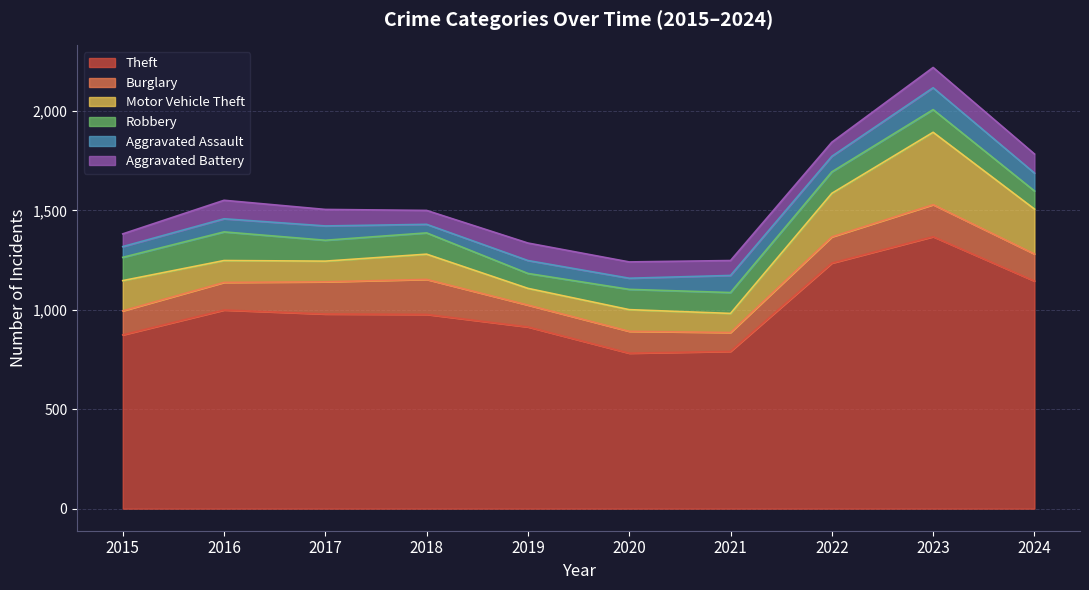

The value of Aggravated Battery at 2017 is 54. True or false?

False